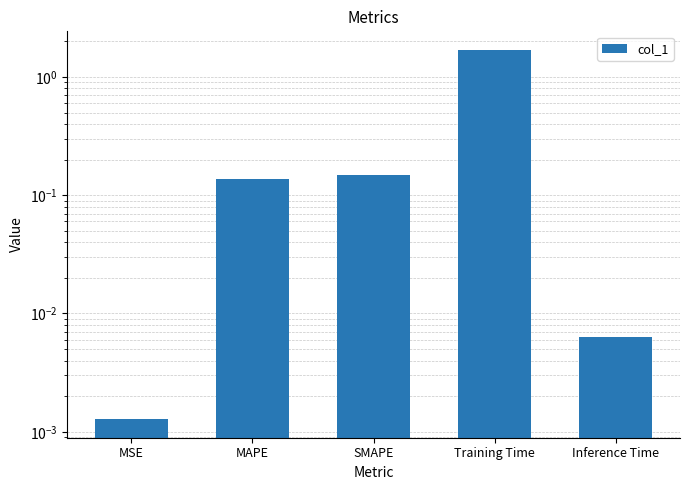

What is the value of the 4th bar from the left?

1.7